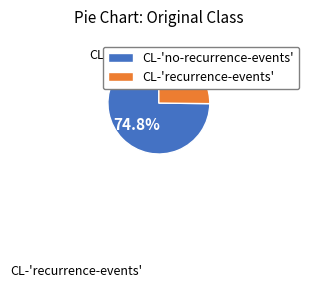

Which category has the biggest portion of the pie?

CL-no-recurrence-events